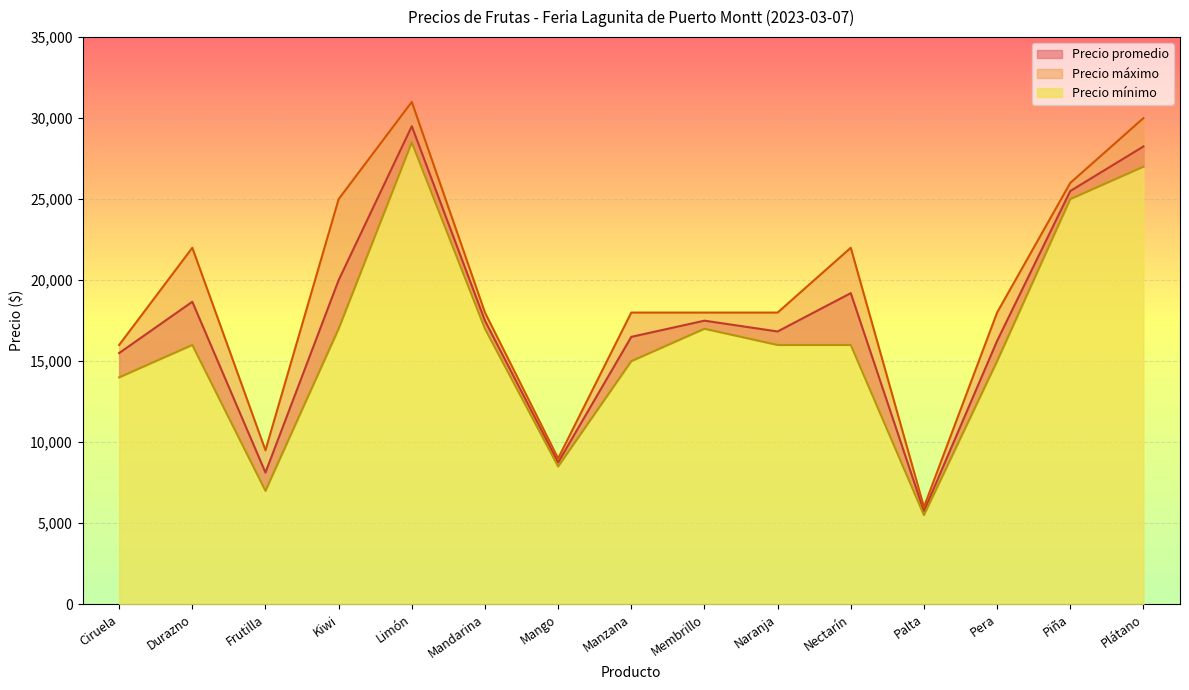

What is the value of the Precio mínimo point at the 2nd from the left?

16000